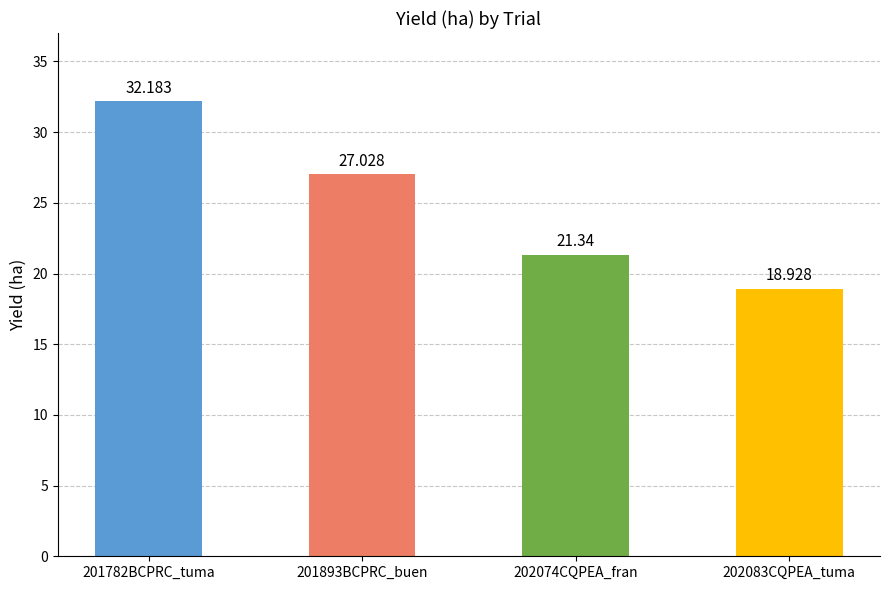

How many bars are there in total?

4